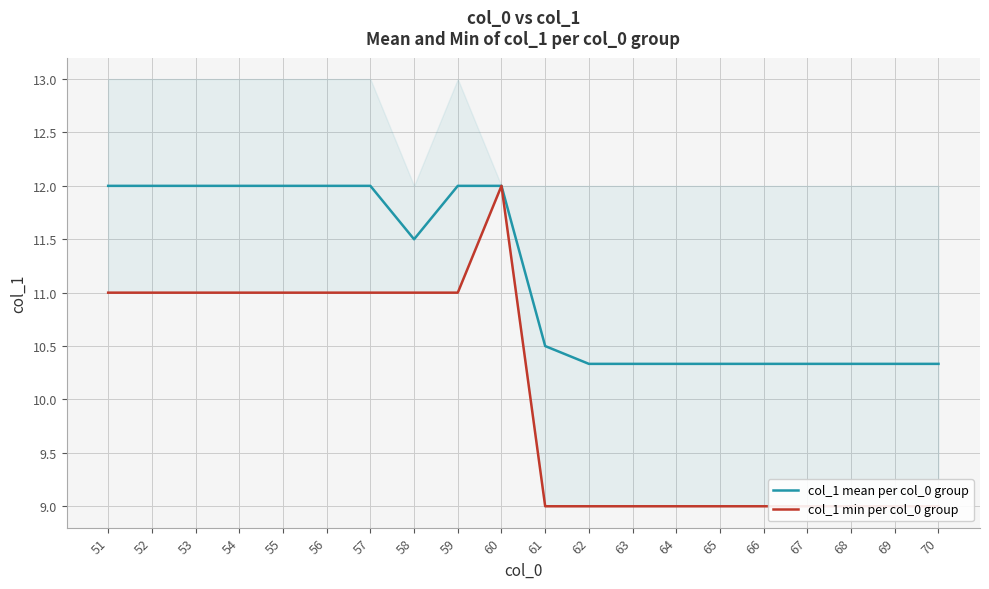

At which label does col_1 min per col_0 group reach its minimum?

61